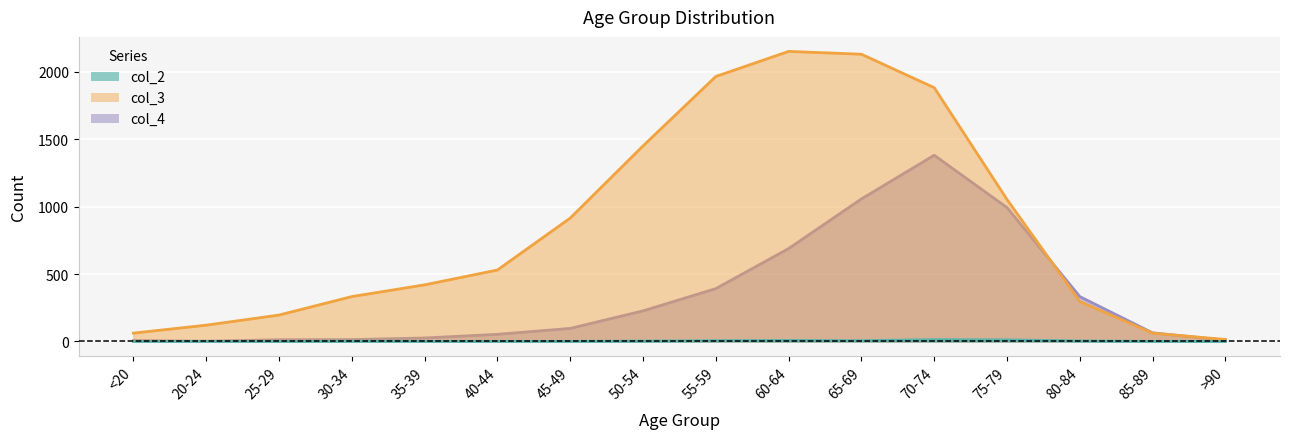

Is the value of col_4 at 65-69 greater than the value of col_3 at 45-49?

Yes